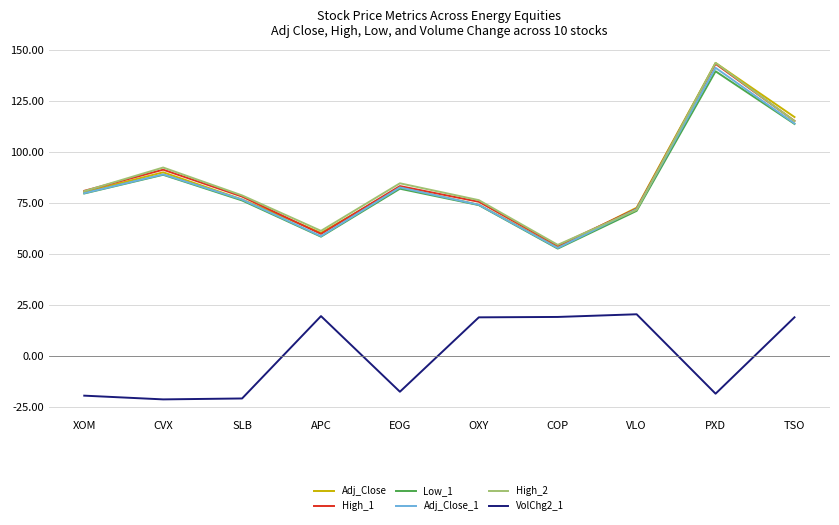

What is the maximum value for High_1?

143.2